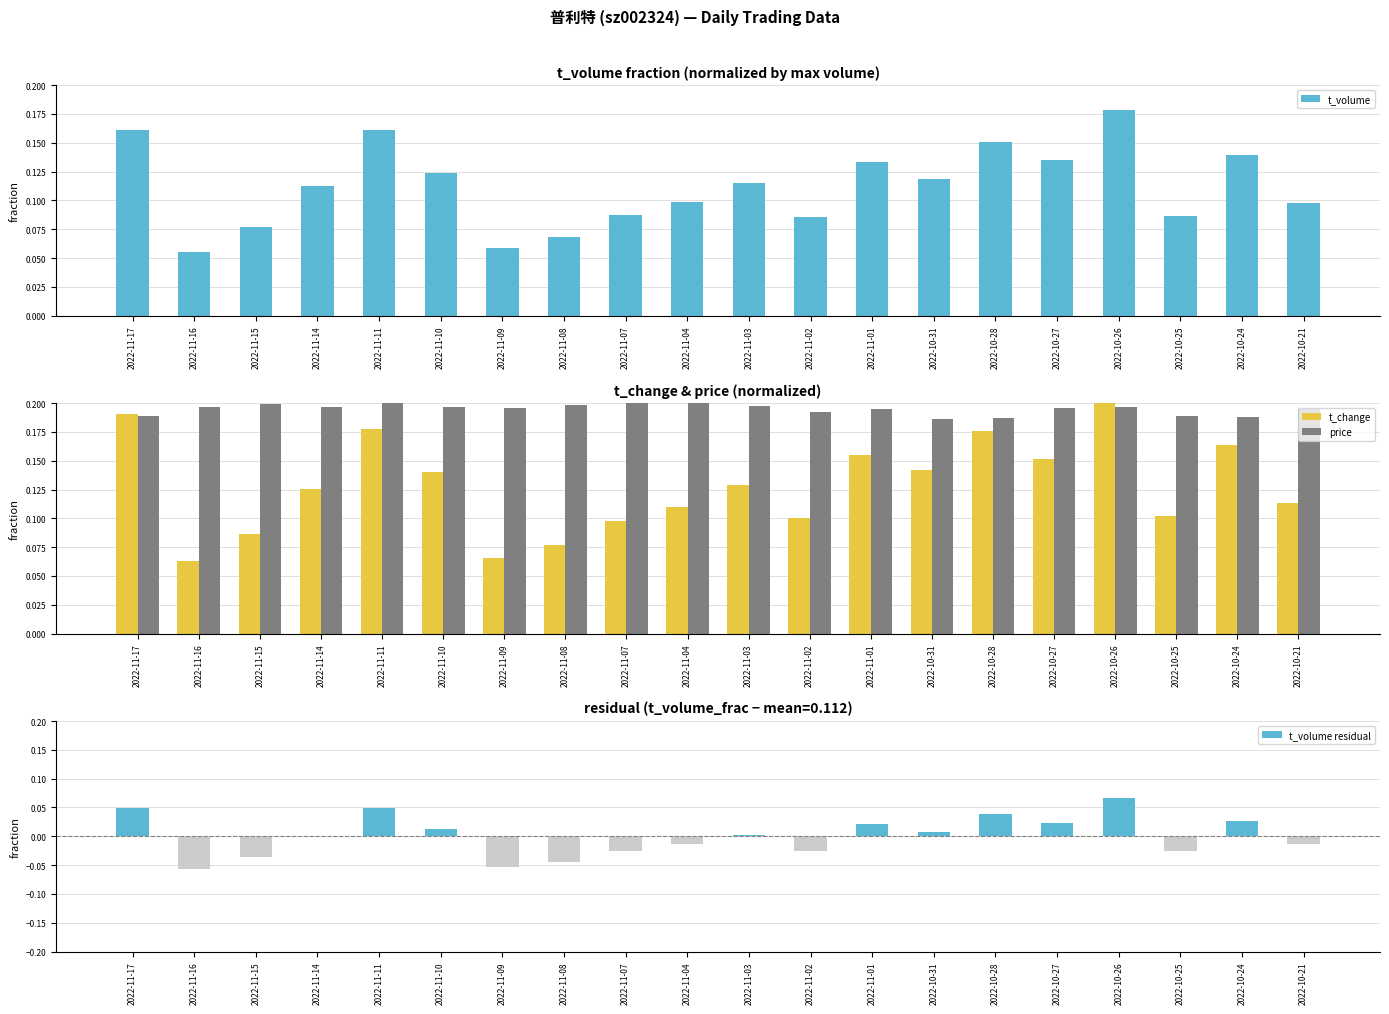

Reading left to right, list all the values displayed in this chart.

t_volume: 0.2	0.1	0.1	0.1	0.2	0.1	0.1	0.1	0.1	0.1	0.1	0.1	0.1	0.1	0.2	0.1	0.2	0.1	0.1	0.1
t_change: 0.2	0.1	0.1	0.1	0.2	0.1	0.1	0.1	0.1	0.1	0.1	0.1	0.2	0.1	0.2	0.2	0.2	0.1	0.2	0.1
price: 0.2	0.2	0.2	0.2	0.2	0.2	0.2	0.2	0.2	0.2	0.2	0.2	0.2	0.2	0.2	0.2	0.2	0.2	0.2	0.2
t_volume residual: 0.0	-0.1	-0.0	0.0	0.0	0.0	-0.1	-0.0	-0.0	-0.0	0.0	-0.0	0.0	0.0	0.0	0.0	0.1	-0.0	0.0	-0.0